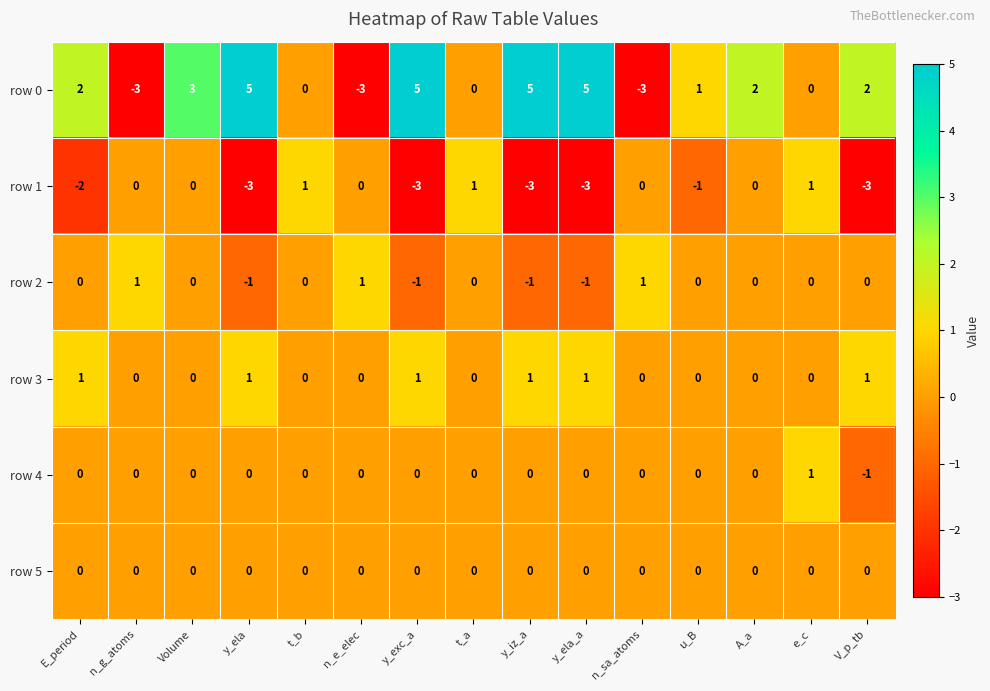

Count the row 3 values in the range 0 to 1.

15